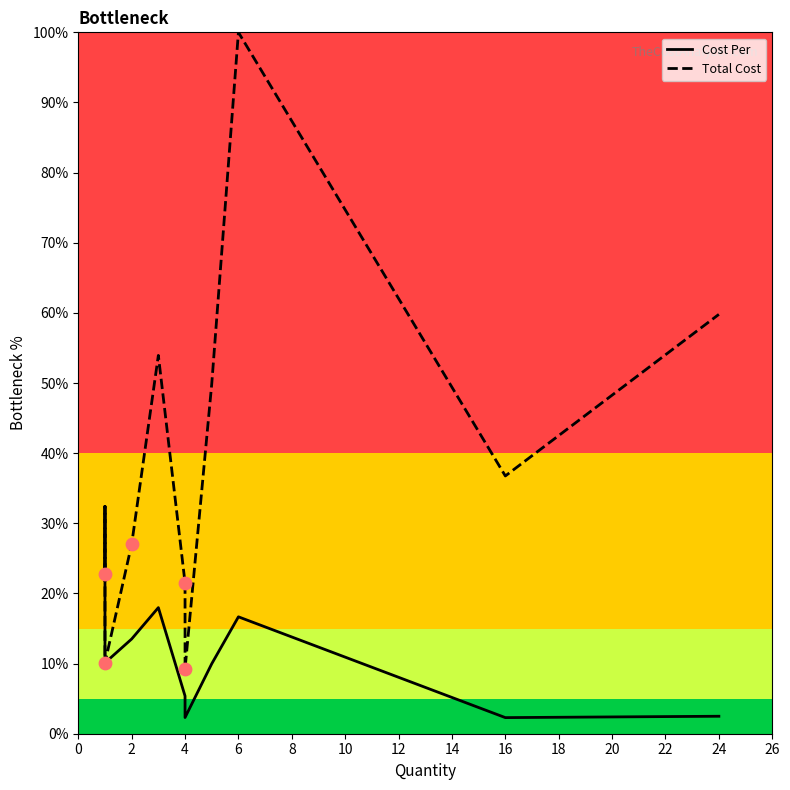

Which series contains the lowest Y value?

Cost Per